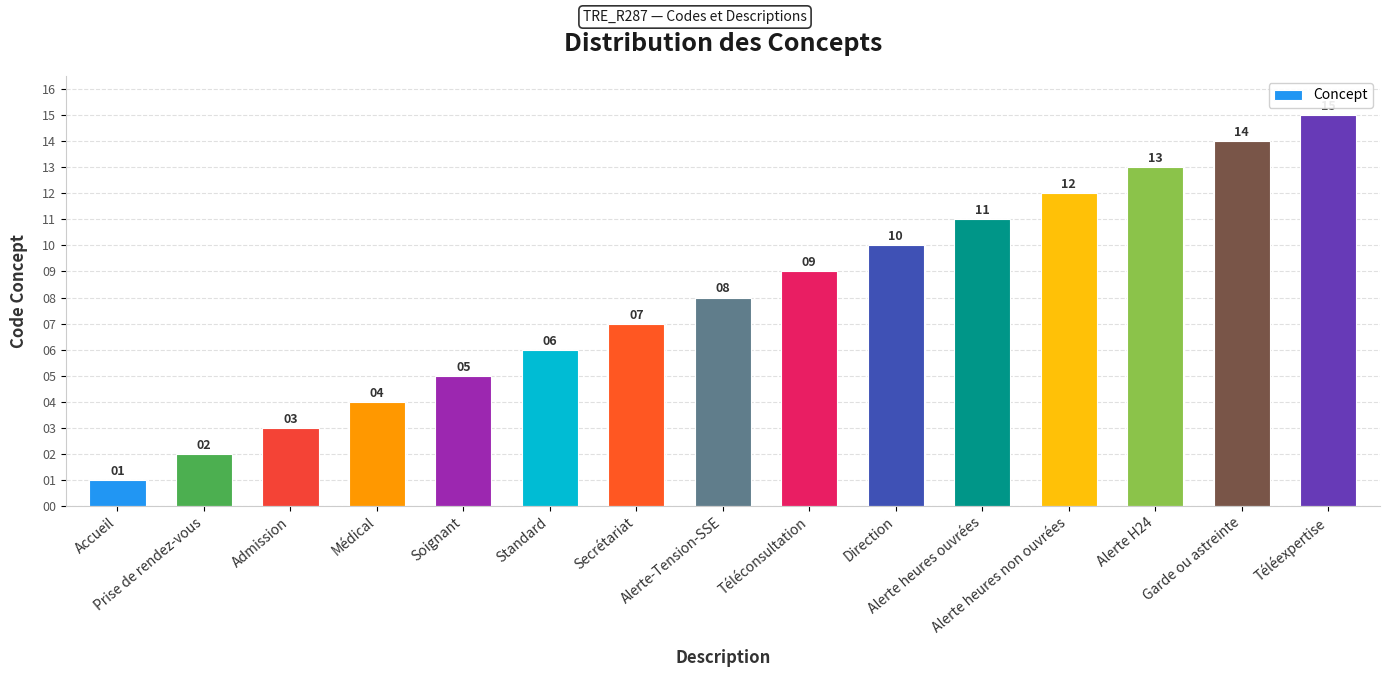

What is the label of the 1st bar from the right?

Téléexpertise